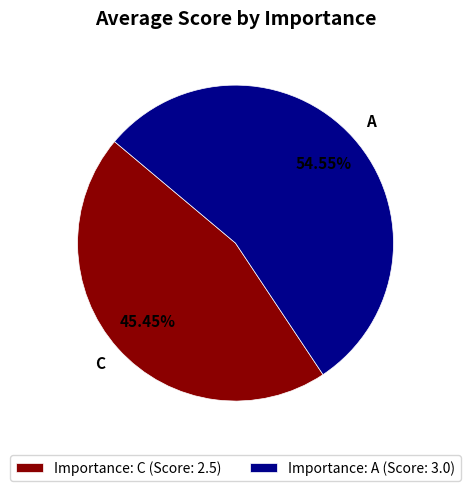

To the nearest percent, what percentage of the pie is C?

45%